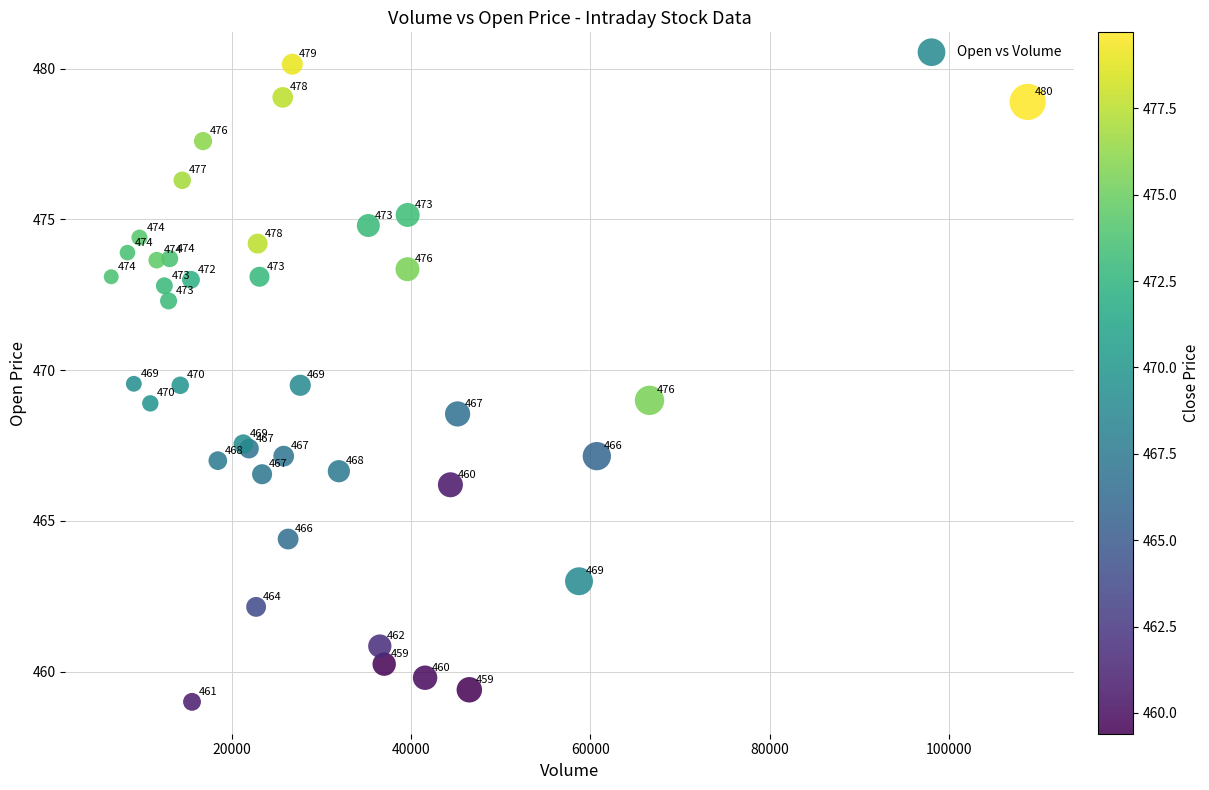

What Y value in the scatter plot is closest to 469?

469.0